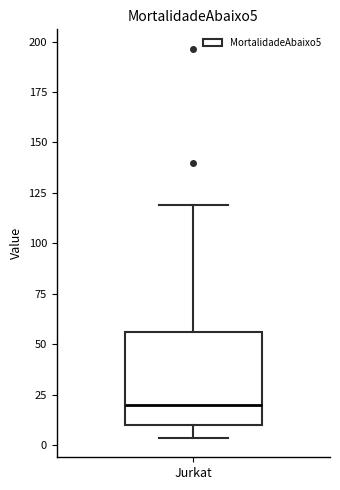

Transcribe this box plot: give where the median line is, the range the box spans, and where the two whiskers end, as read against the y-axis. The values are not printed on the chart, so give them approximately, as read against the axis.

median 20, box 10 to 55, whiskers 5 to 120